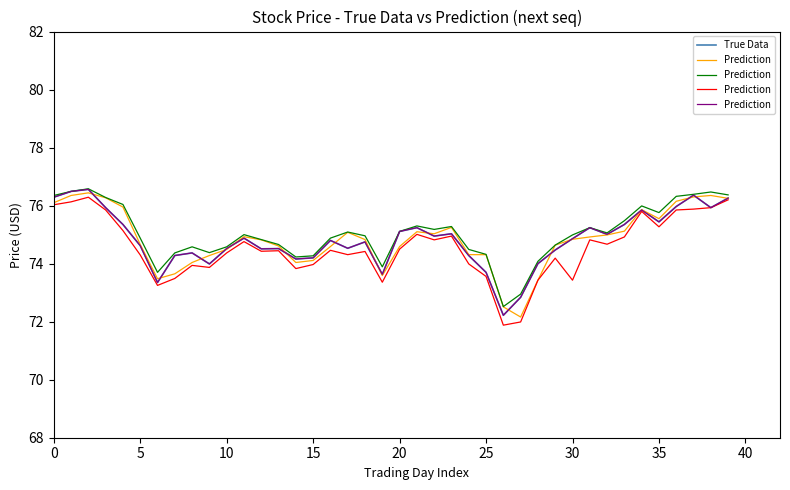

What is the maximum value for True Data?

76.6